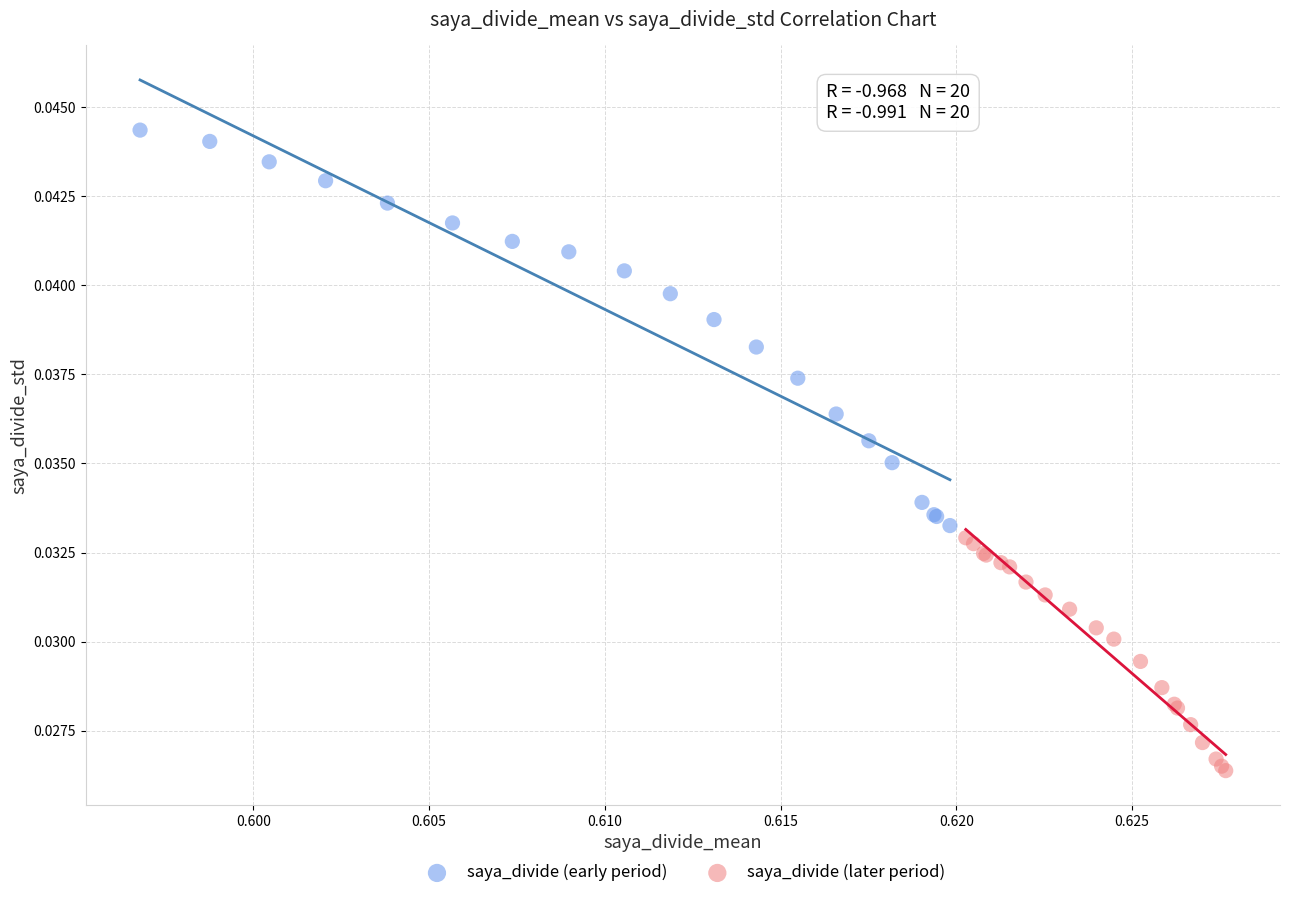

Which series contains the lowest Y value?

saya_divide (later period)